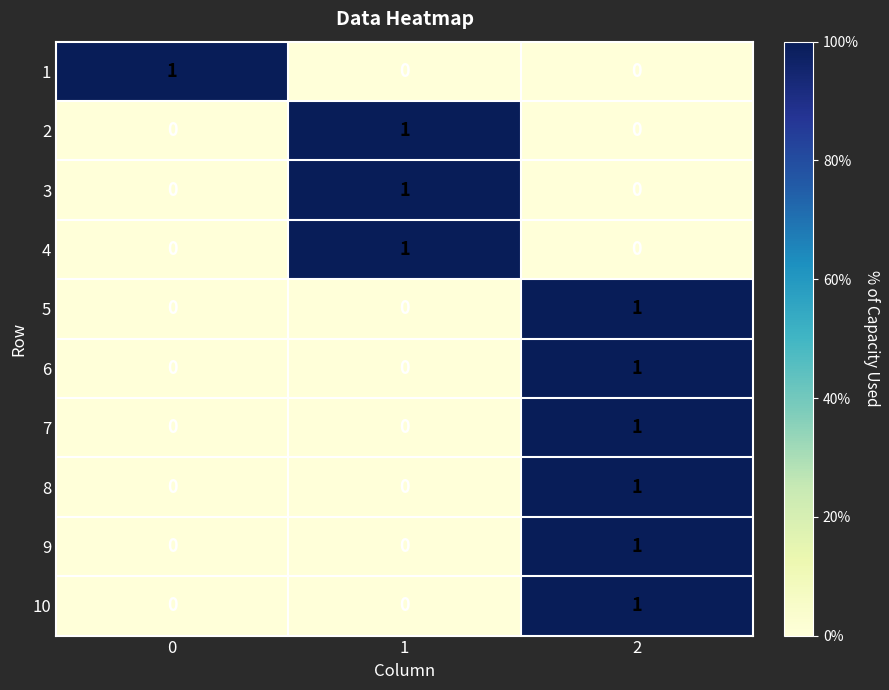

The value of 9 at 0 is 0. True or false?

True